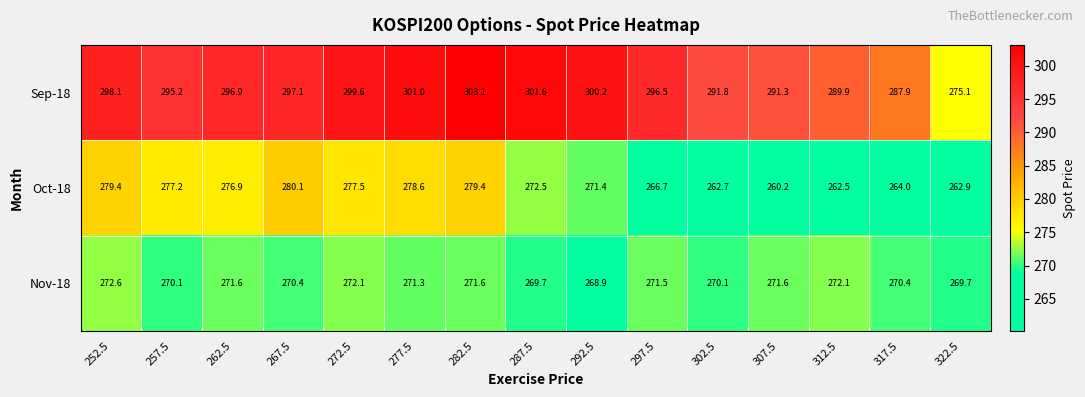

Rank the series by their maximum value, from lowest to highest.

Nov-18, Oct-18, Sep-18